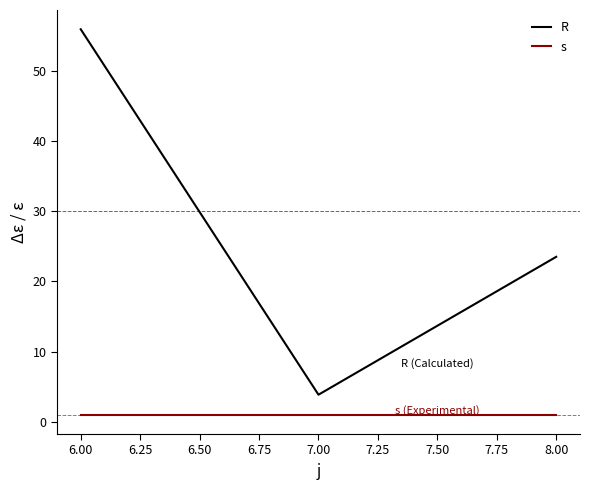

Between 6.00 and 7.00, which series saw the biggest shift?

R